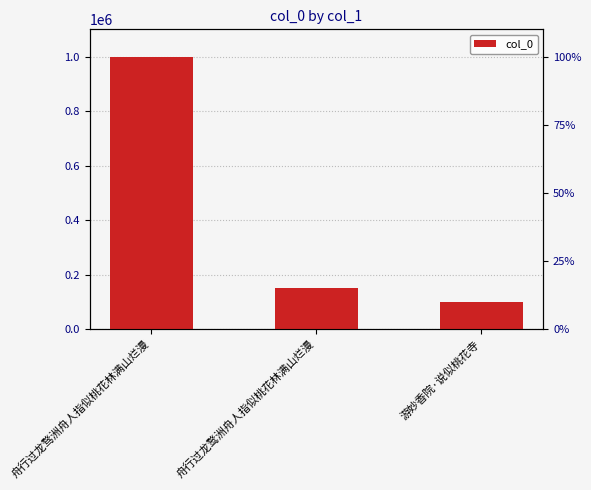

What position from the right is 舟行过龙骛洲舟人指似桃花林满山烂漫?

3